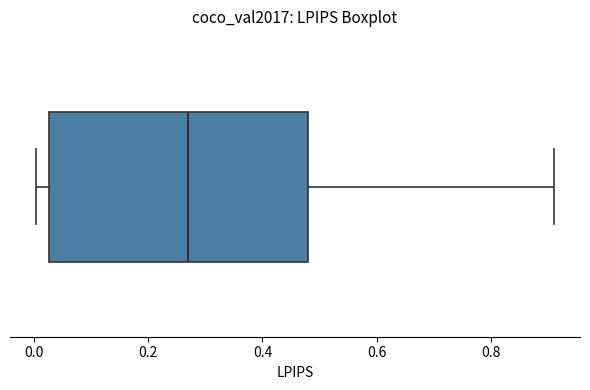

Read this box plot against the x-axis: the position of the median line, the range covered by the box, and the ends of both whiskers. The values are not printed on the chart, so give them approximately, as read against the axis.

median 0.28, box 0.02 to 0.48, whiskers 0.00 to 0.92